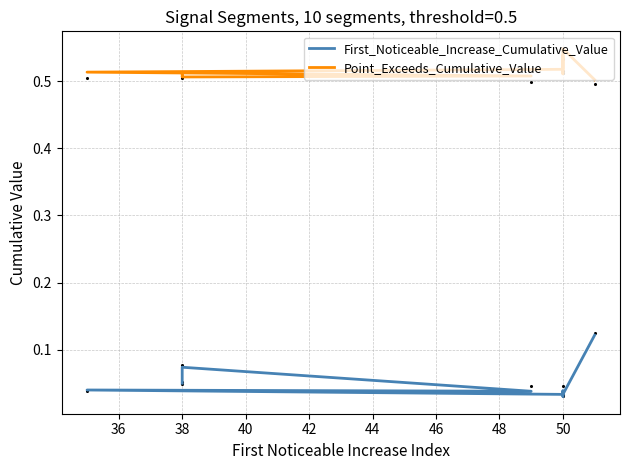

Is the value of Point_Exceeds_Cumulative_Value at 40 greater than the value of First_Noticeable_Increase_Cumulative_Value at 42?

Yes